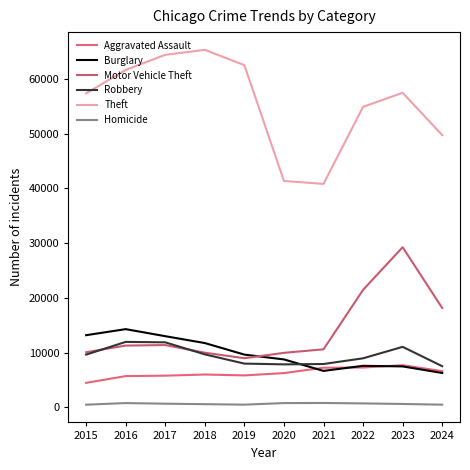

Where is the first local minimum for Burglary?

2021